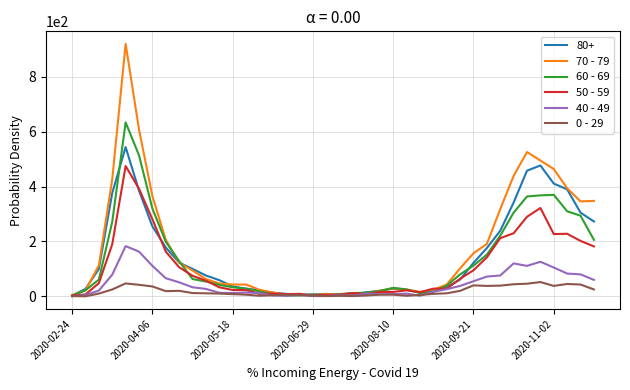

List the series in order of their peak value, highest first.

70 - 79, 60 - 69, 80+, 50 - 59, 40 - 49, 0 - 29